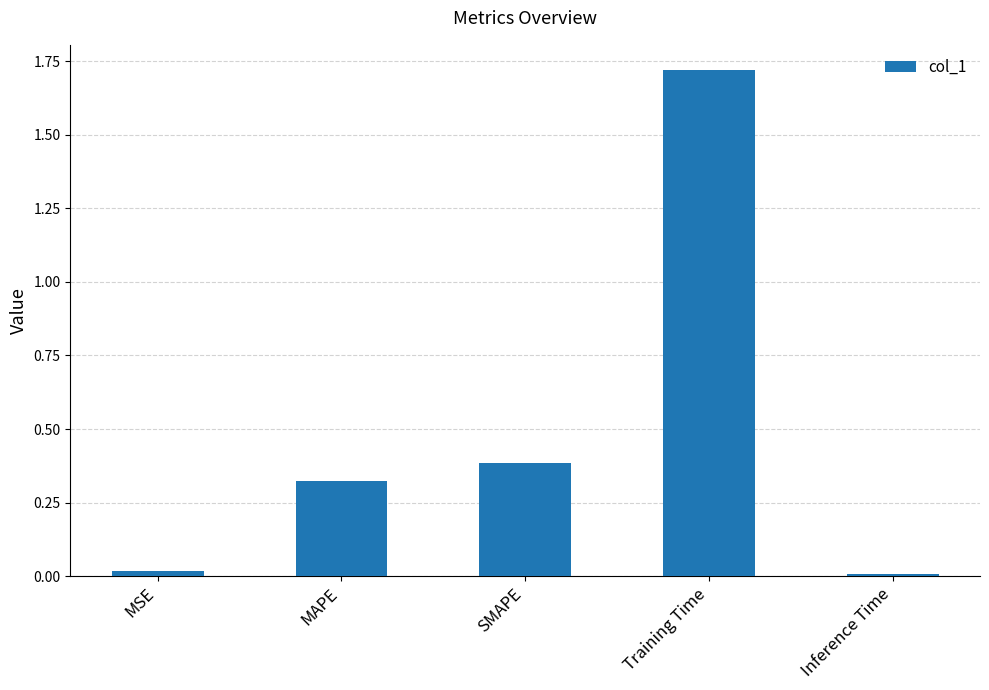

What is the difference between the second highest and second lowest values?

0.4